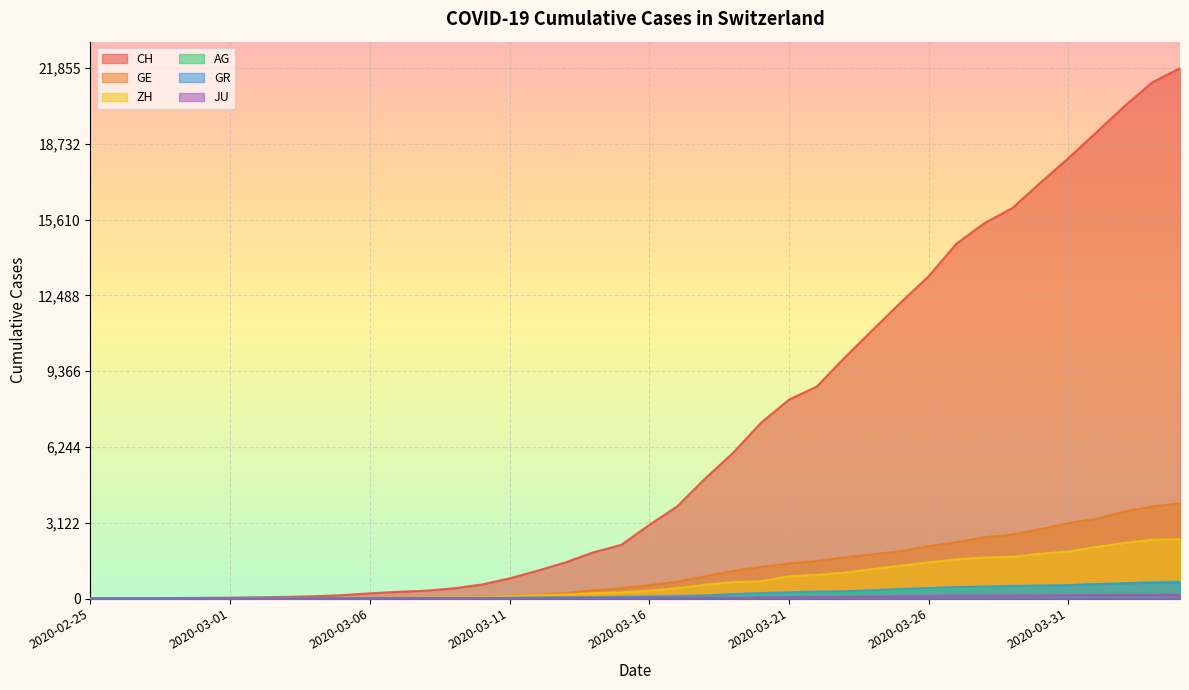

Reading left to right, transcribe all the data shown in this chart.

CH: 0	5	9	19	31	37	53	68	95	139	214	277	324	421	576	831	1146	1490	1905	2211	3032	3796	4945	6002	7240	8194	8736	9935	11069	12200	13278	14625	15470	16094	17135	18141	19207	20278	21267	21855
GE: 0	1	1	4	8	9	10	13	15	20	29	42	44	59	79	112	153	224	343	425	549	701	911	1139	1307	1445	1549	1703	1820	1960	2161	2322	2527	2638	2855	3109	3289	3582	3793	3928
ZH: 0	0	2	2	6	7	10	13	15	23	29	34	40	49	62	101	140	163	218	250	326	429	568	679	711	919	978	1067	1213	1357	1489	1616	1690	1722	1848	1936	2125	2289	2417	2450
AG: 0	1	1	1	3	4	7	7	10	11	12	14	14	15	18	20	27	30	33	43	56	69	96	134	175	223	235	245	283	318	367	407	444	485	506	554	596	631	673	702
GR: 0	2	2	6	6	6	9	9	12	14	16	17	18	18	22	31	43	53	56	71	84	101	128	182	226	258	284	300	343	393	433	474	495	519	535	547	592	622	649	657
JU: 0	0	1	1	1	1	1	2	2	4	4	5	5	7	7	7	12	17	18	19	25	29	32	36	44	54	61	69	82	92	100	114	119	127	128	140	145	149	149	154